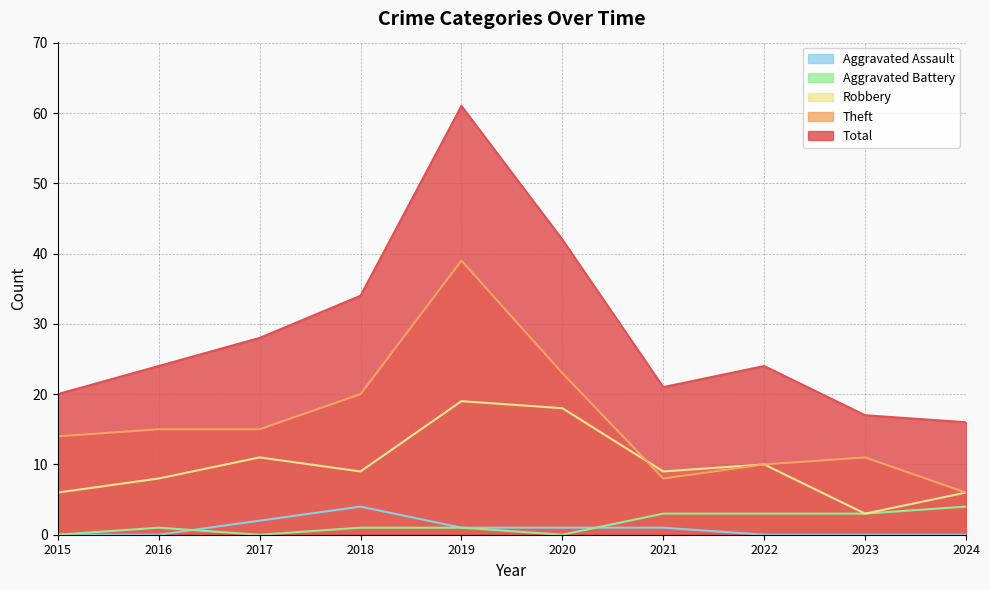

Is the value of Robbery at 2022 greater than the value of Aggravated Battery at 2015?

Yes